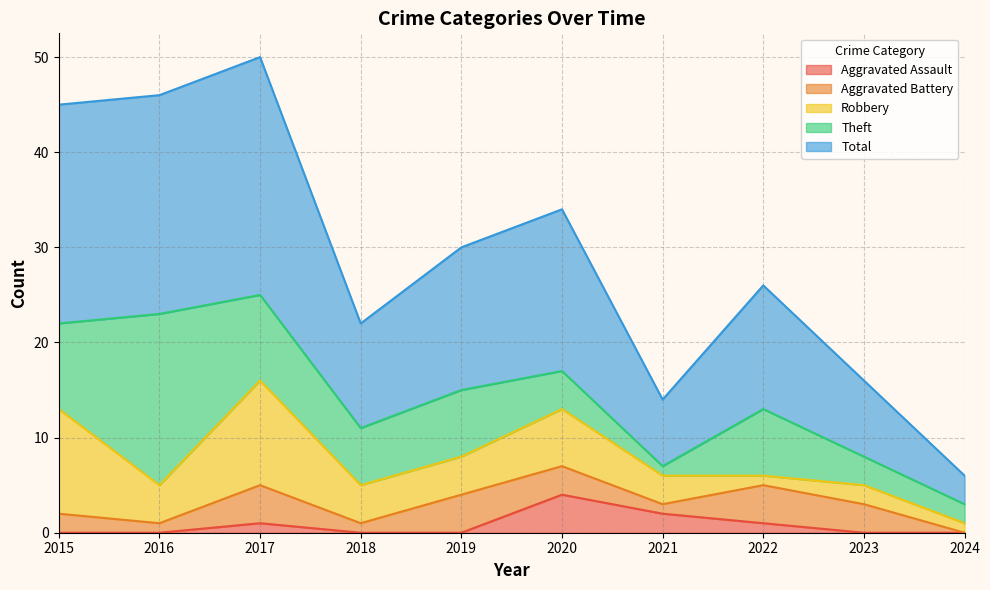

True or false: Total has more than 2 interior local peaks.

True